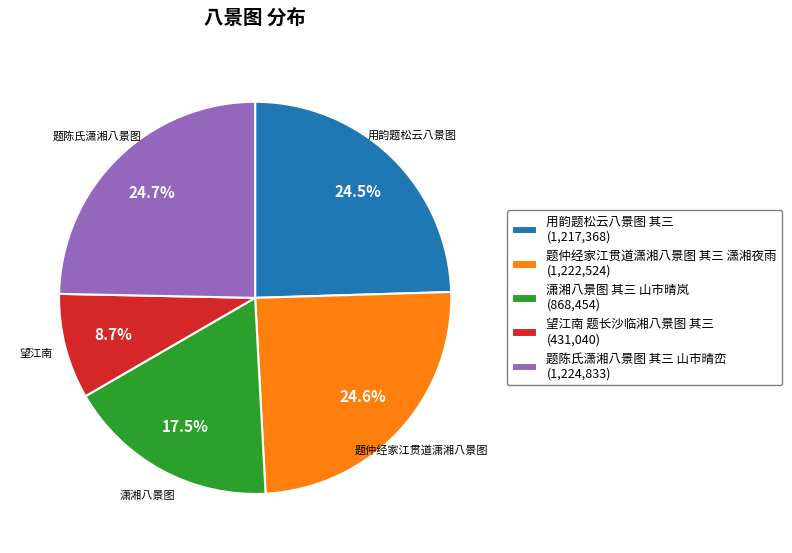

What percentage is NOT represented by 望江南 题长沙临湘八景图 其三?

91.3%